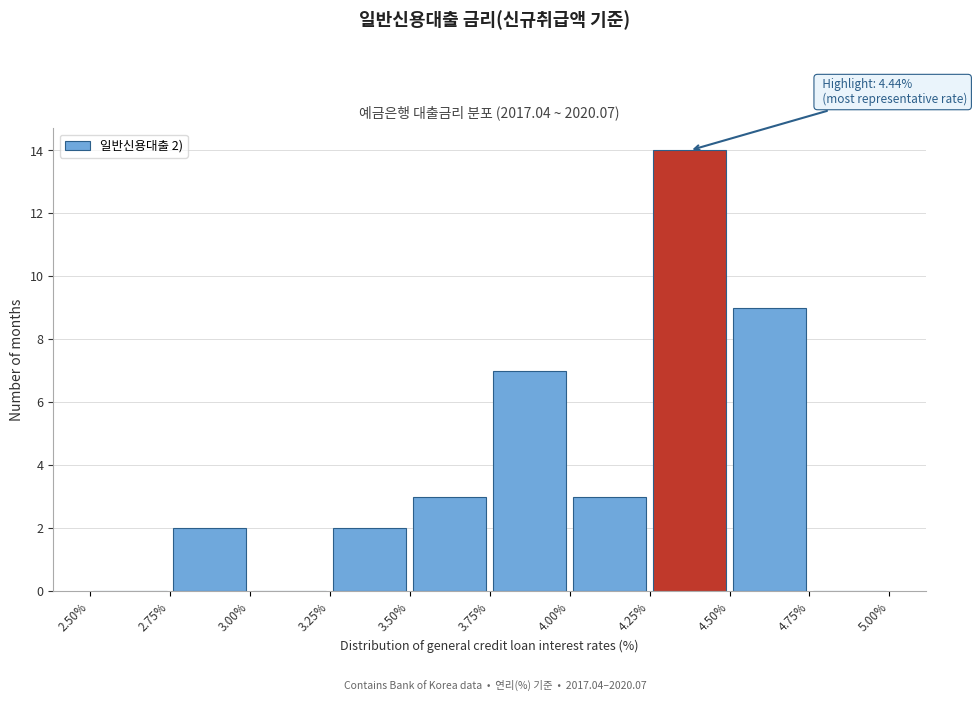

Which range on the x-axis has the tallest bar?

4.25% to 4.50%